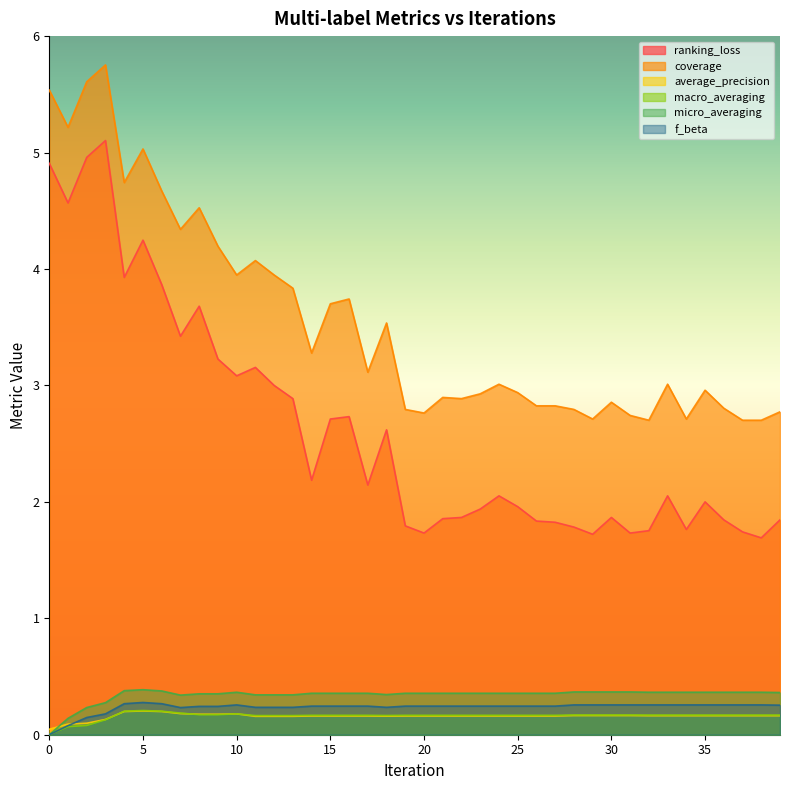

How many interior local valleys does the average_precision series have?

1